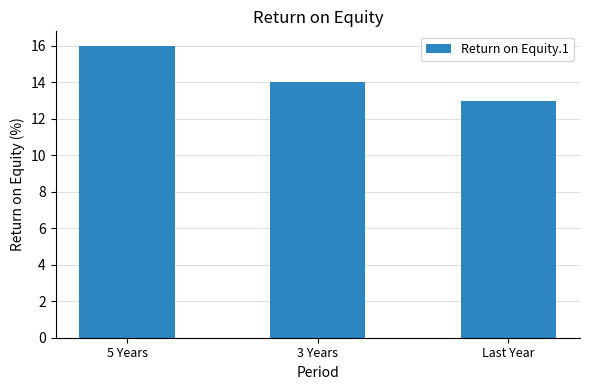

What is the sum of the values at 5 Years and 3 Years?

30